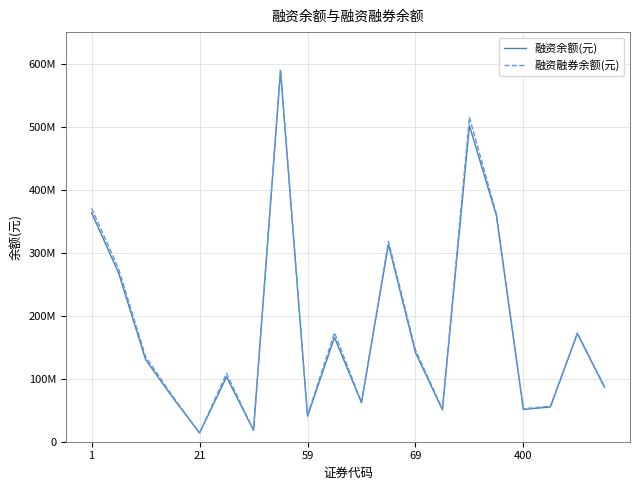

True or false: 融资融券余额(元) has more than 0 points higher than both neighbors.

True